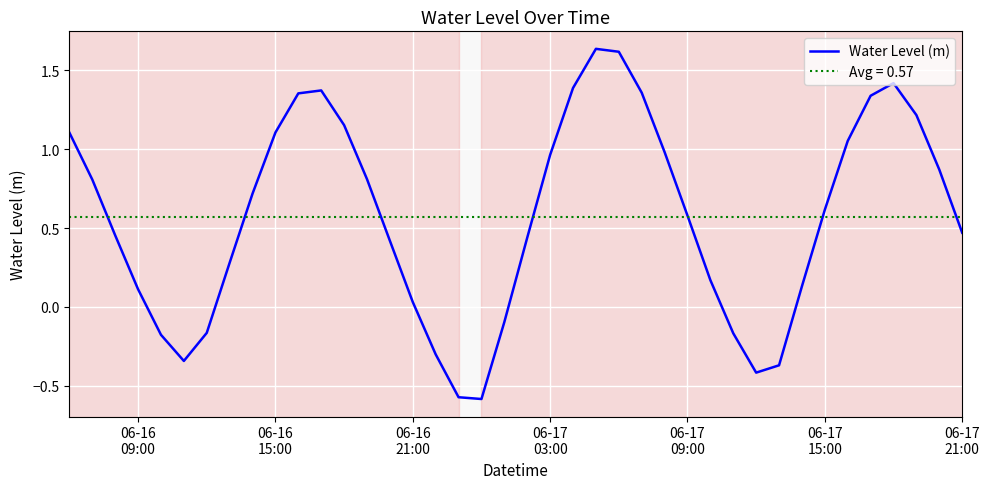

What is the value of the 6th point from the left?

-0.3